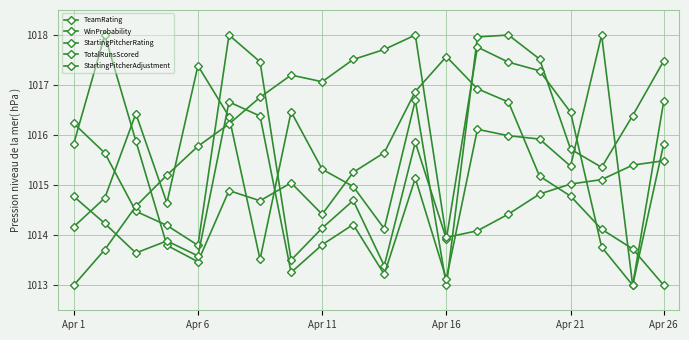

Reading left to right, transcribe all the data shown in this chart.

TeamRating: 1015.8	1018.0	1015.9	1013.8	1013.5	1014.9	1014.7	1015.0	1014.4	1015.3	1015.6	1016.9	1017.6	1016.9	1016.7	1015.2	1014.8	1014.1	1013.7	1013.0
WinProbability: 1014.2	1014.7	1016.4	1014.6	1017.4	1016.4	1013.5	1016.5	1015.3	1015.0	1014.1	1016.7	1013.0	1018.0	1018.0	1017.5	1015.7	1015.4	1016.4	1017.5
StartingPitcherRating: 1016.2	1015.6	1014.5	1014.2	1013.8	1018.0	1017.5	1013.5	1014.1	1014.7	1013.4	1015.9	1013.9	1017.8	1017.5	1017.3	1016.5	1013.8	1013.0	1016.7
TotalRunsScored: 1013.0	1013.7	1014.6	1015.2	1015.8	1016.2	1016.8	1017.2	1017.1	1017.5	1017.7	1018.0	1014.0	1014.1	1014.4	1014.8	1015.0	1015.1	1015.4	1015.5
StartingPitcherAdjustment: 1014.8	1014.2	1013.6	1013.9	1013.6	1016.7	1016.4	1013.3	1013.8	1014.2	1013.2	1015.1	1013.1	1016.1	1016.0	1015.9	1015.4	1018.0	1013.0	1015.8